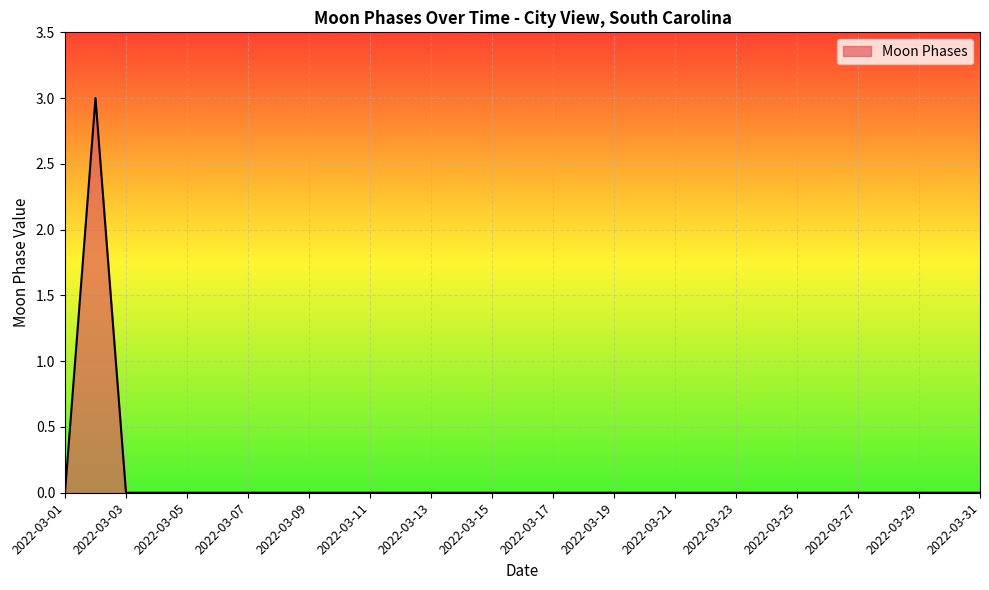

List the labels in order of value, smallest first.

2022-03-01, 2022-03-03, 2022-03-04, 2022-03-05, 2022-03-06, 2022-03-07, 2022-03-08, 2022-03-09, 2022-03-10, 2022-03-11, 2022-03-12, 2022-03-13, 2022-03-14, 2022-03-15, 2022-03-16, 2022-03-17, 2022-03-18, 2022-03-19, 2022-03-20, 2022-03-21, 2022-03-22, 2022-03-23, 2022-03-24, 2022-03-25, 2022-03-26, 2022-03-27, 2022-03-28, 2022-03-29, 2022-03-30, 2022-03-31, 2022-03-02